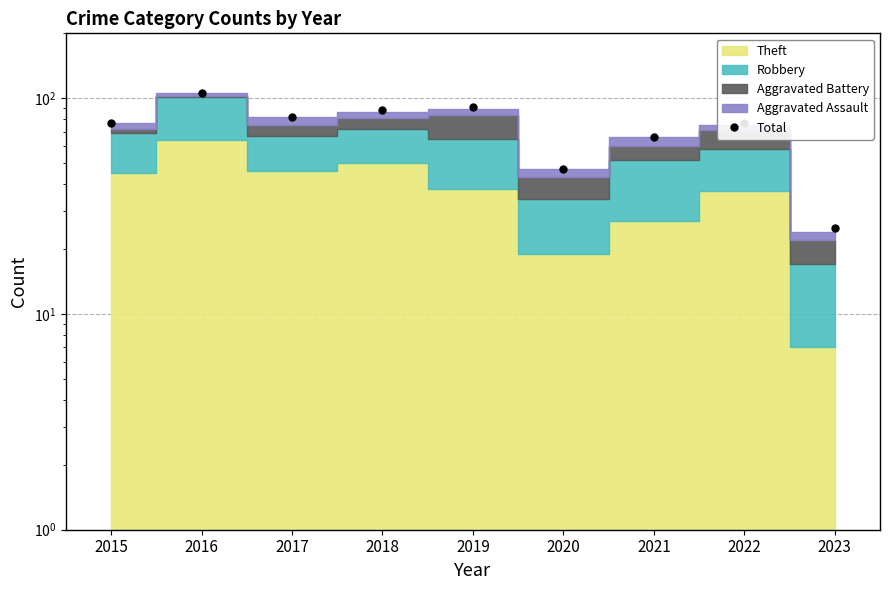

How many lines are shown in the chart?

1